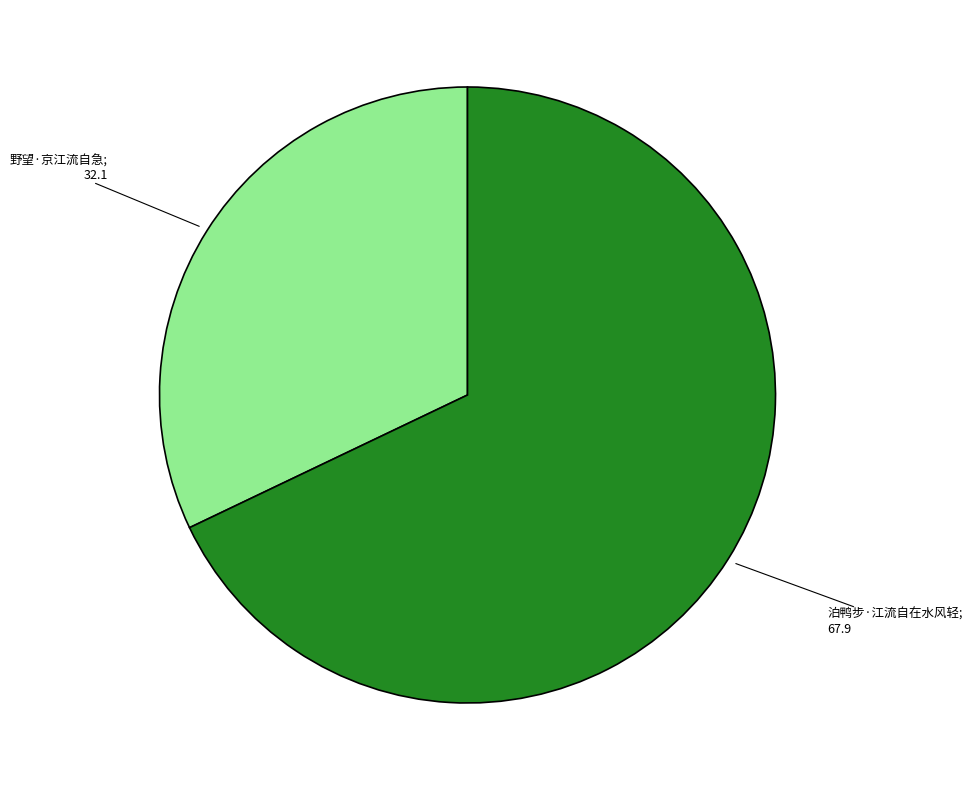

Is there any slice that represents more than half of the pie?

Yes